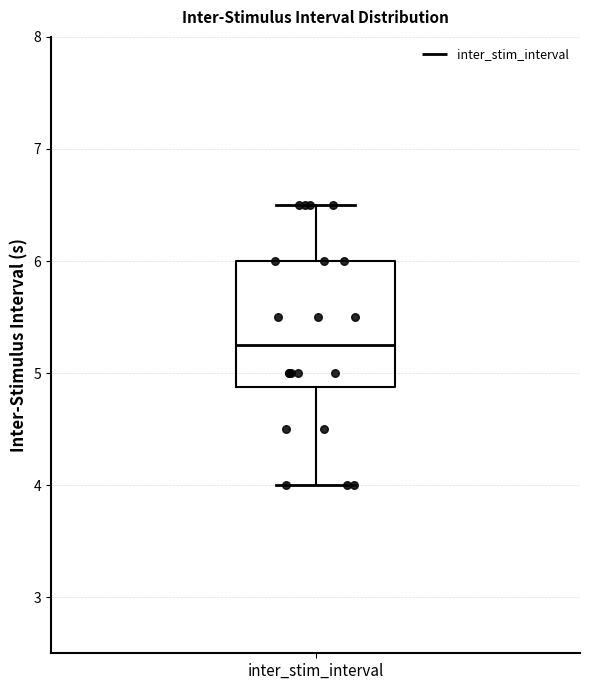

Transcribe this box plot: give where the median line is, the range the box spans, and where the two whiskers end, as read against the y-axis. The values are not printed on the chart, so give them approximately, as read against the axis.

median 5.3, box 4.9 to 6.0, whiskers 4.0 to 6.5